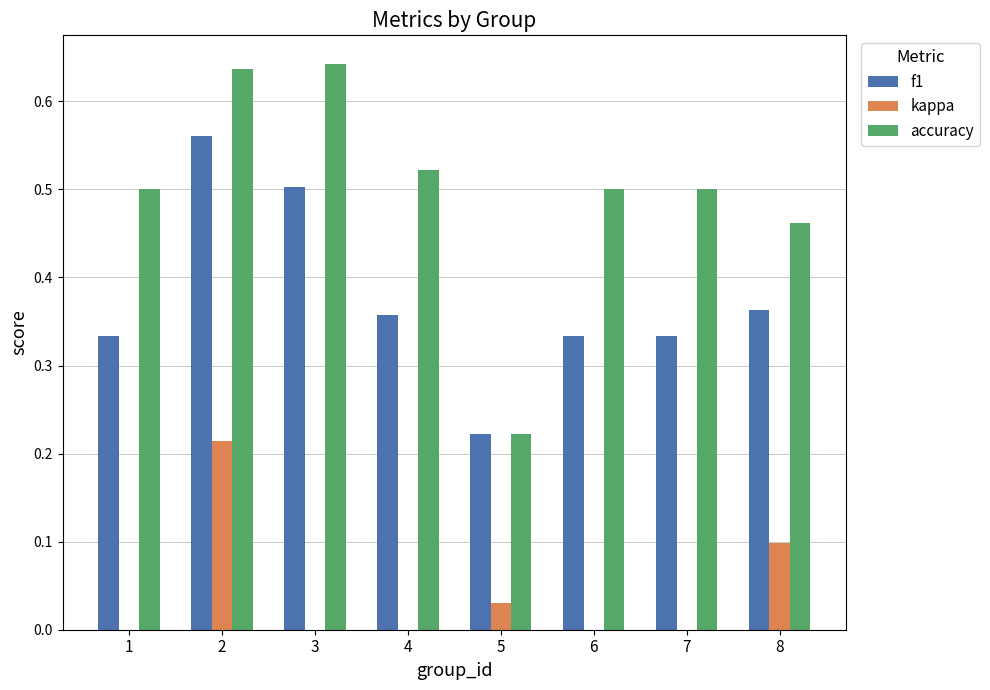

The kappa series shows -0.1 at 6. True or false?

False